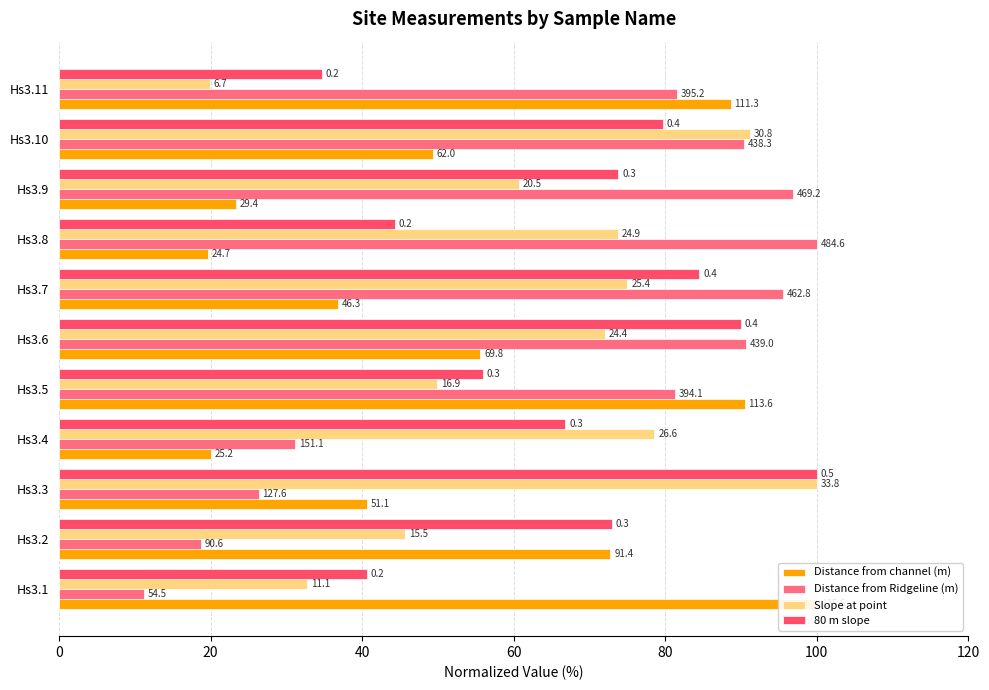

How many data points in Distance from Ridgeline (m) are above 81?

7